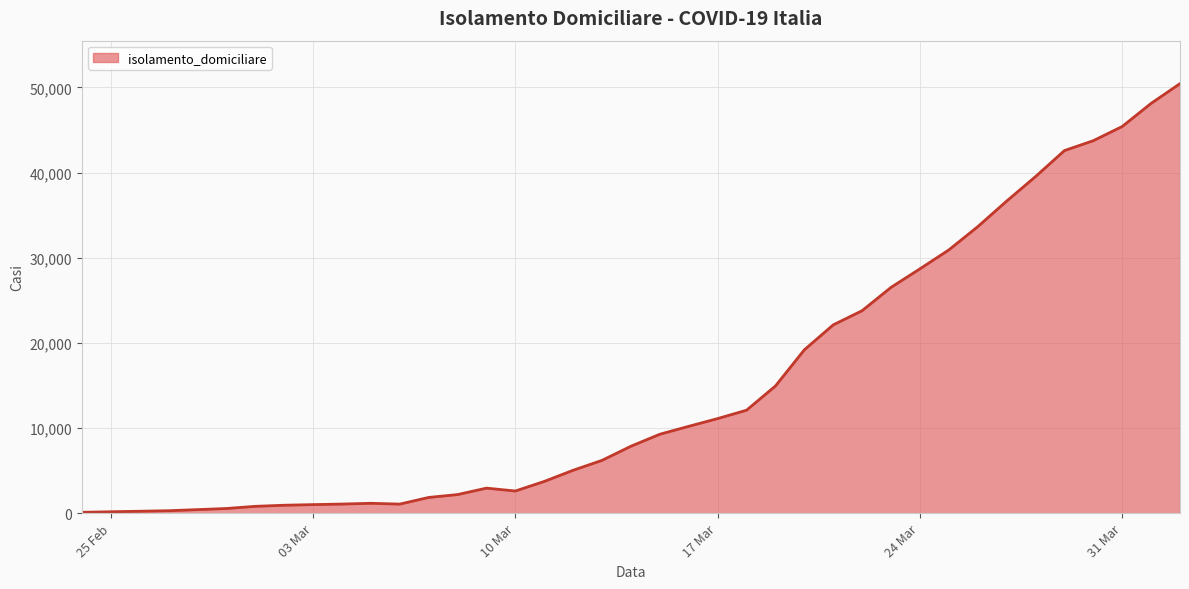

What is the greatest value displayed?

50456